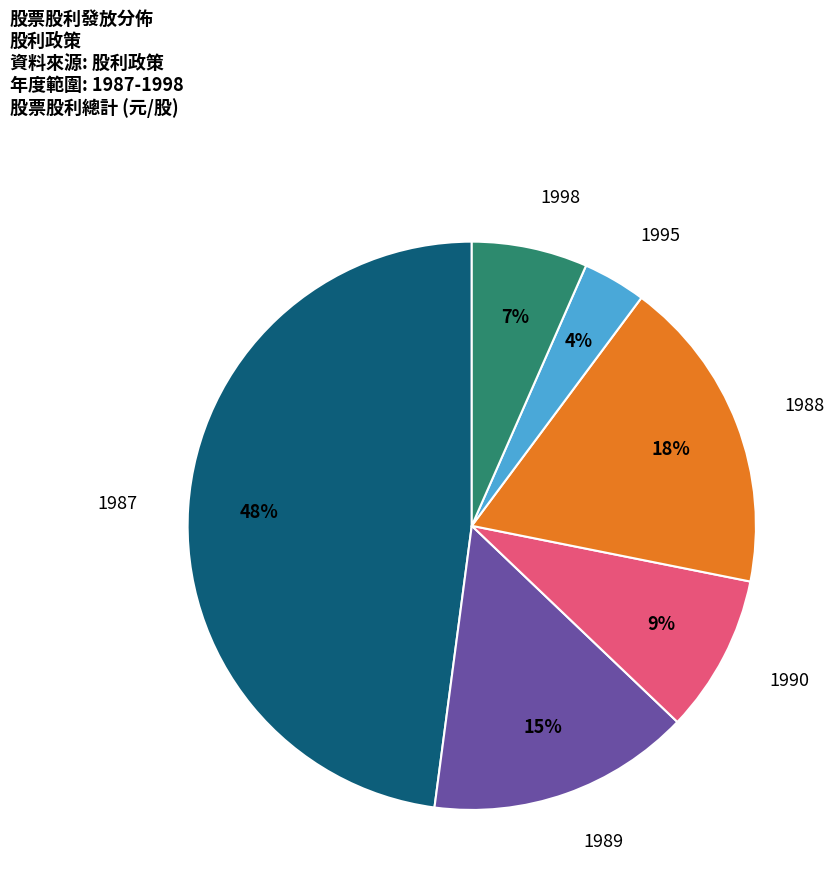

Which category has the biggest portion of the pie?

1987